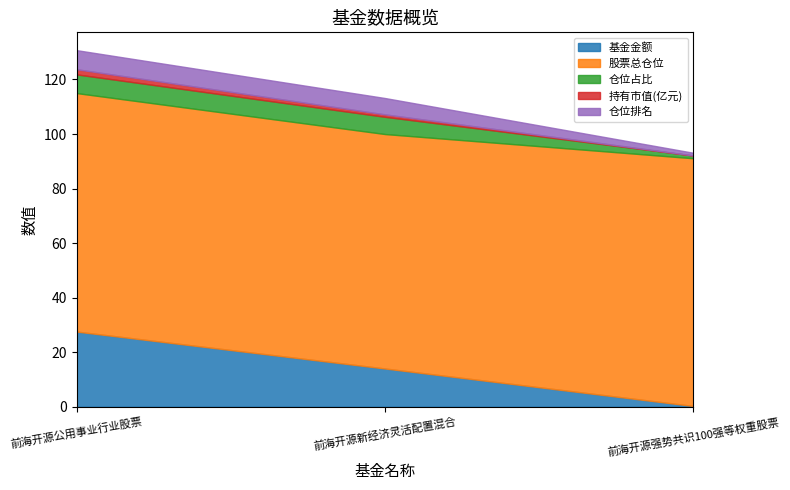

How many lines are shown in the chart?

5